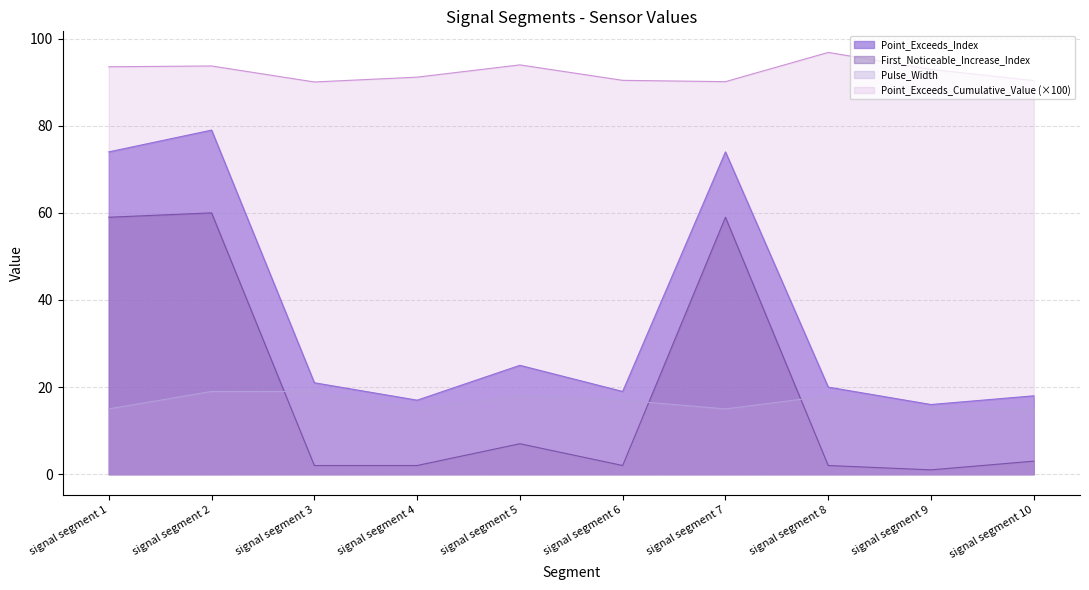

Where is the first local minimum for Point_Exceeds_Index?

signal segment 4